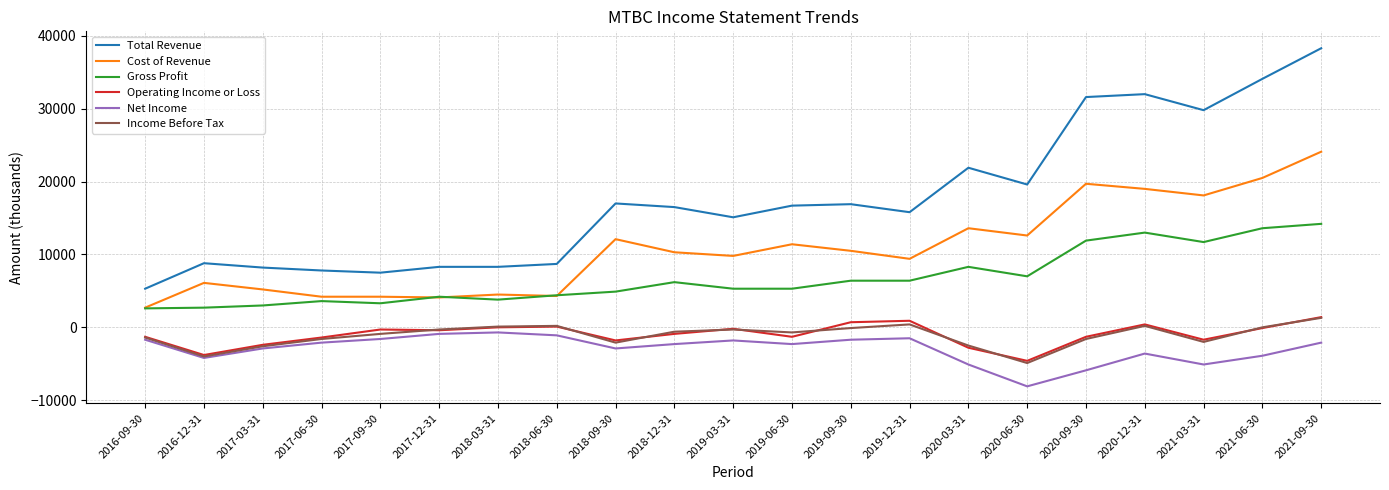

How many distinct data groups are displayed?

6